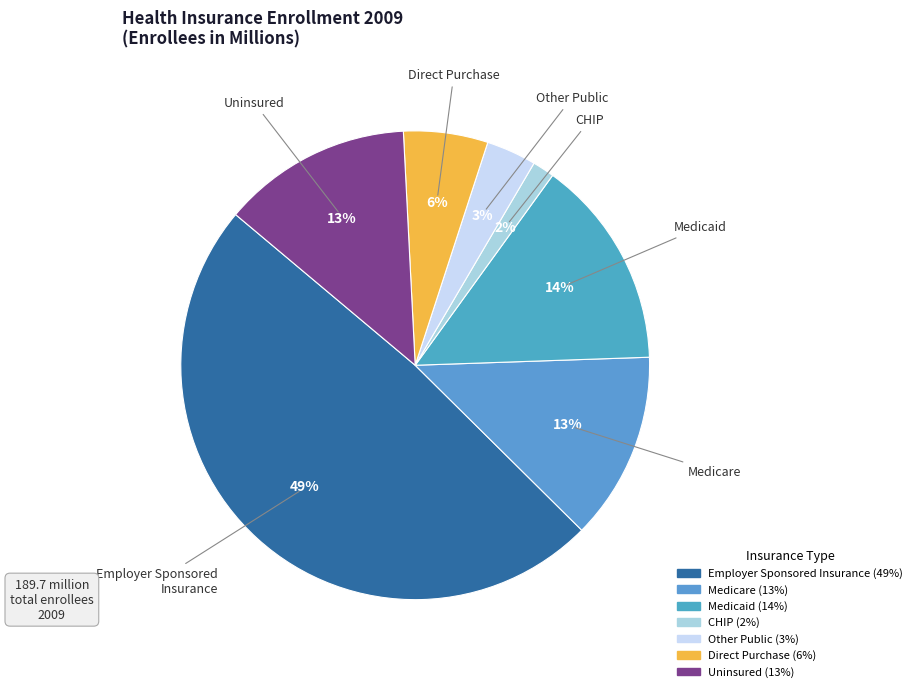

What is the largest slice in the pie chart?

Employer Sponsored Insurance